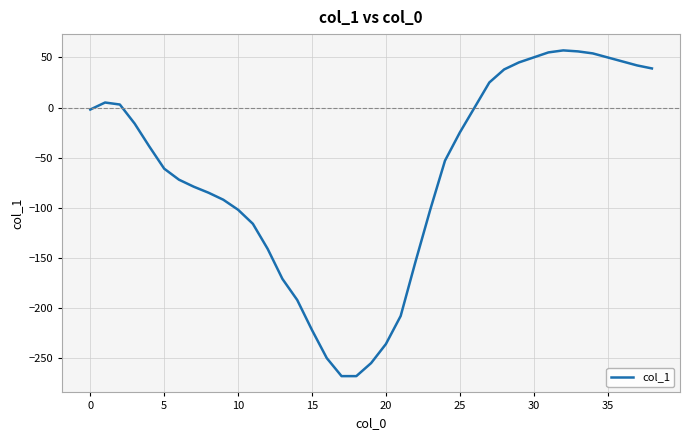

What is the smallest value displayed?

-268